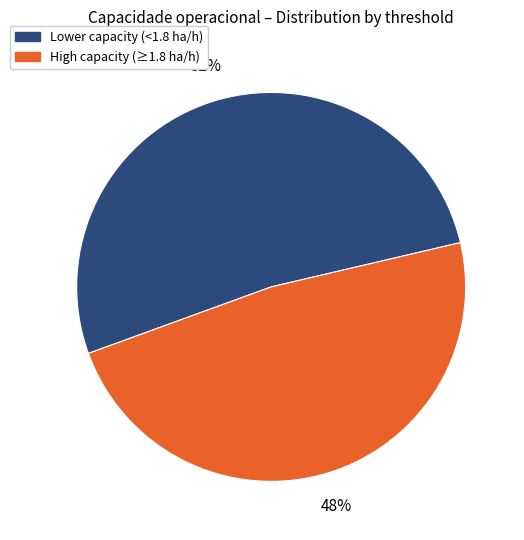

Count the number of slices in the pie.

2